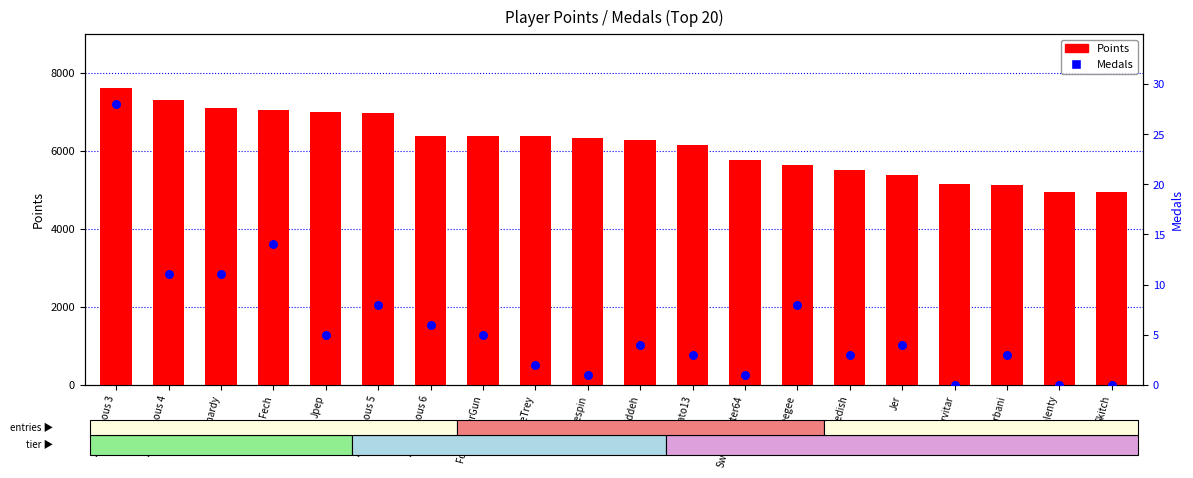

What is the total value across all series at Anonymous 5?

6983